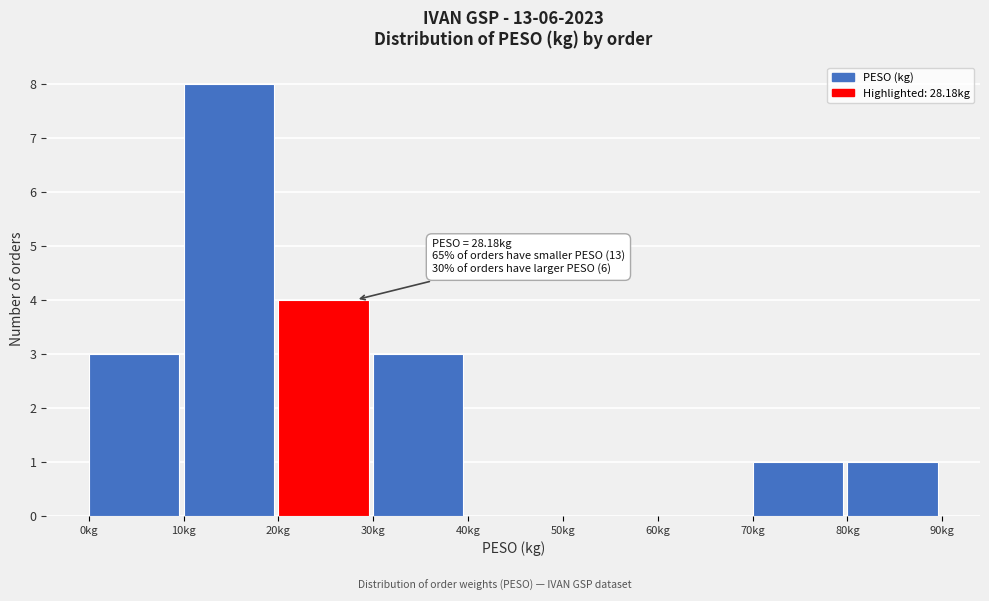

Which range on the x-axis has the tallest bar?

10 to 20